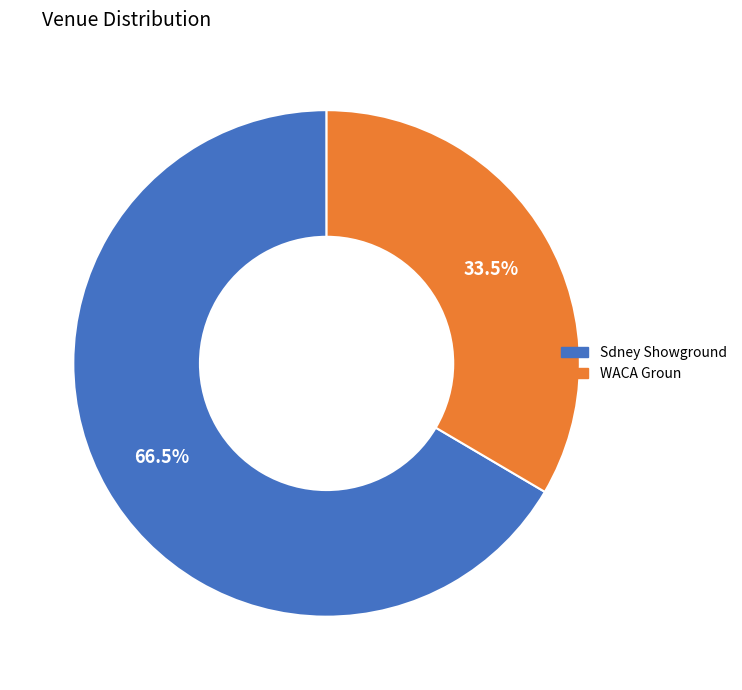

What is the majority slice?

Sdney Showground